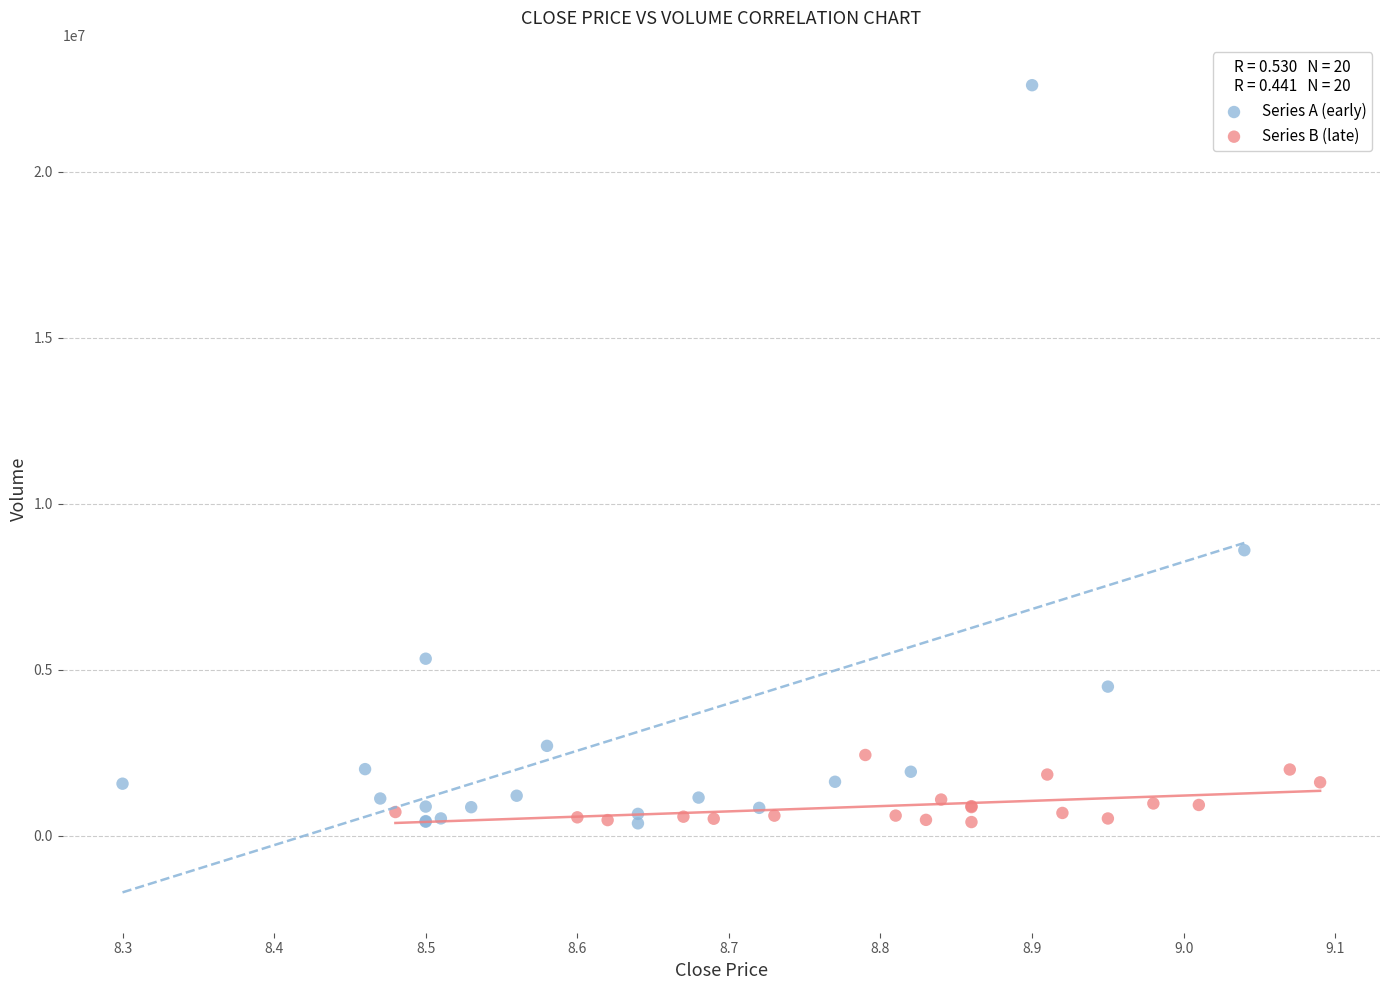

What are all the series names shown in the legend?

Series A (early), Series B (late)